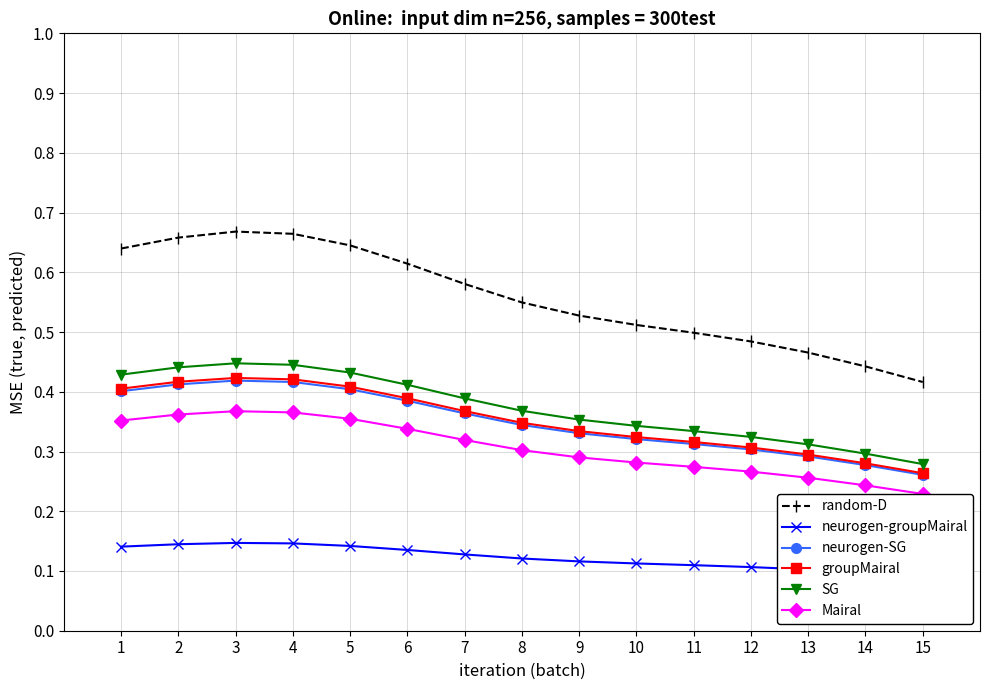

At which label is Mairal closest to 0?

15